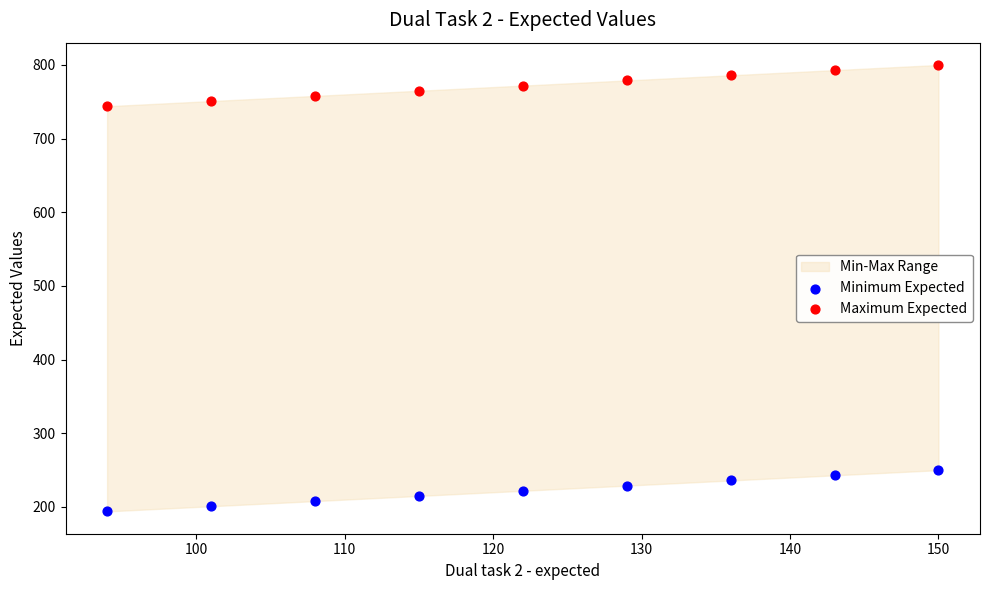

Across all data points, what is the range of X values (max minus min)?

56